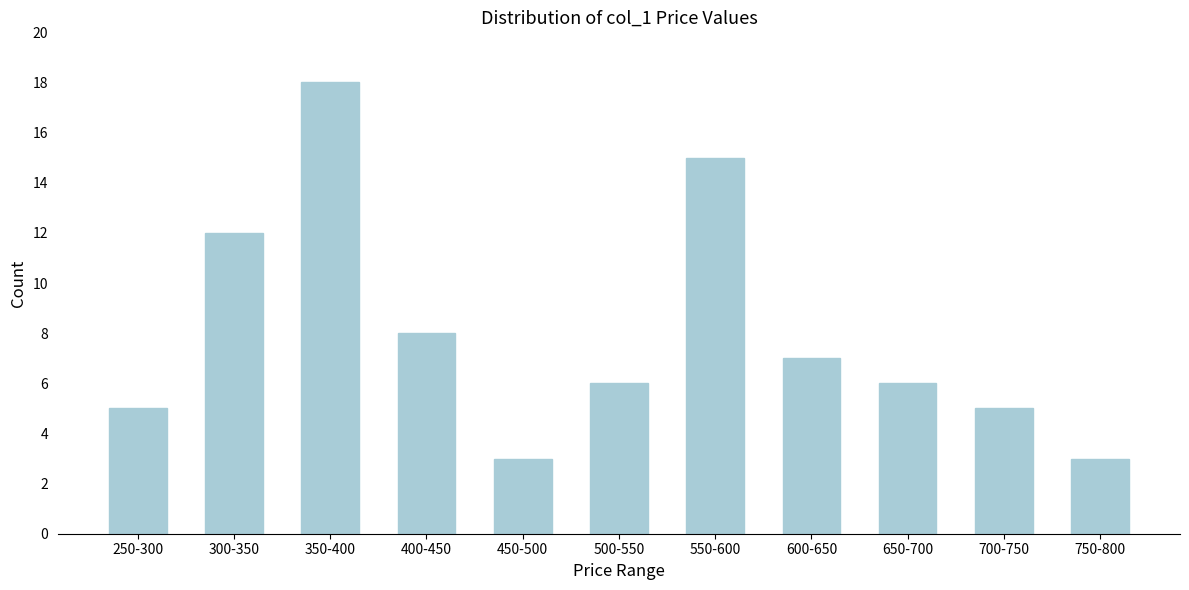

Reading left to right, list all the values displayed in this chart.

250-300=5	300-350=12	350-400=18	400-450=8	450-500=3	500-550=6	550-600=15	600-650=7	650-700=6	700-750=5	750-800=3